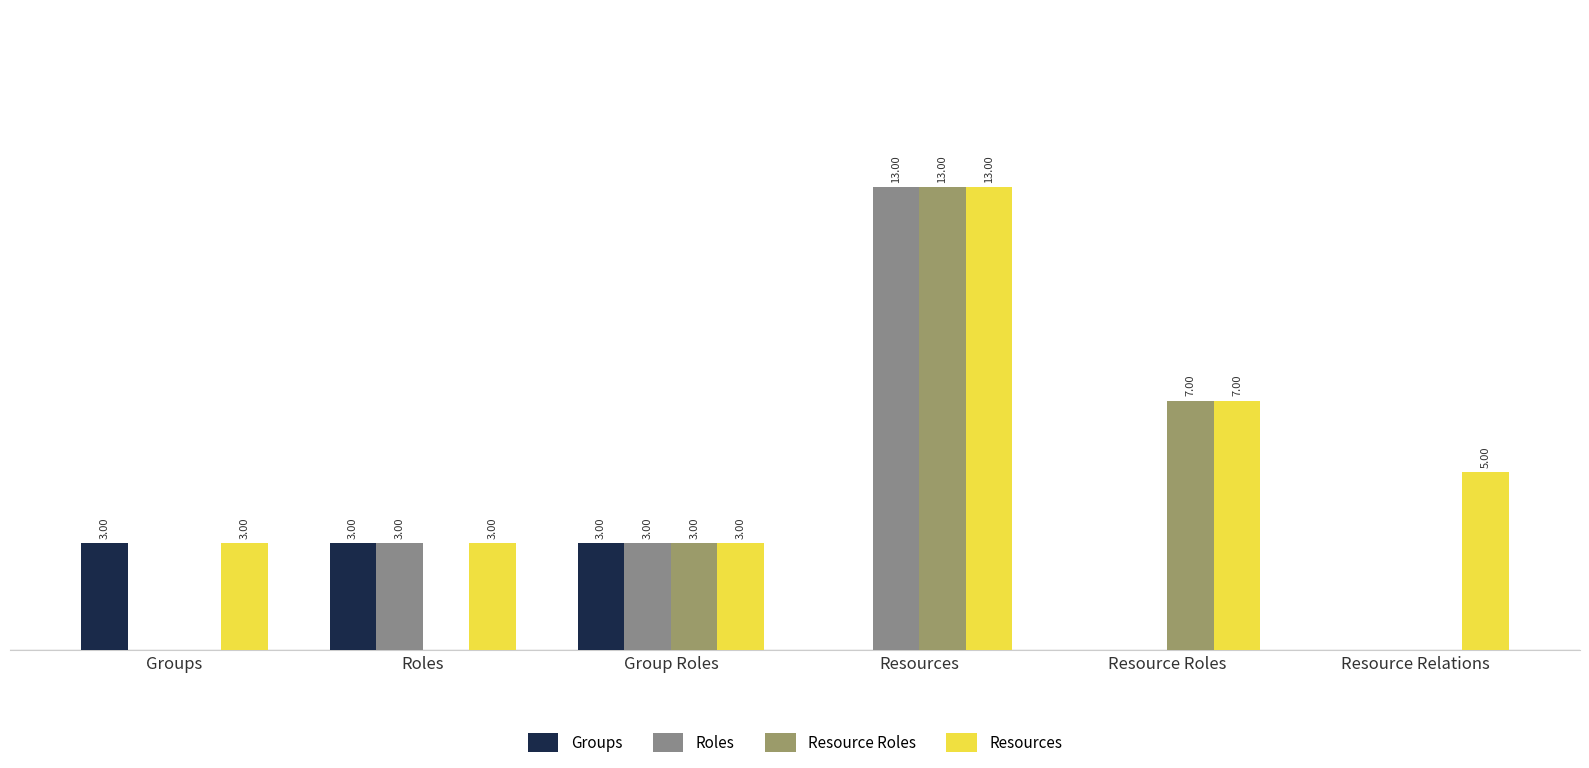

Does the chart contain stacked bars?

No